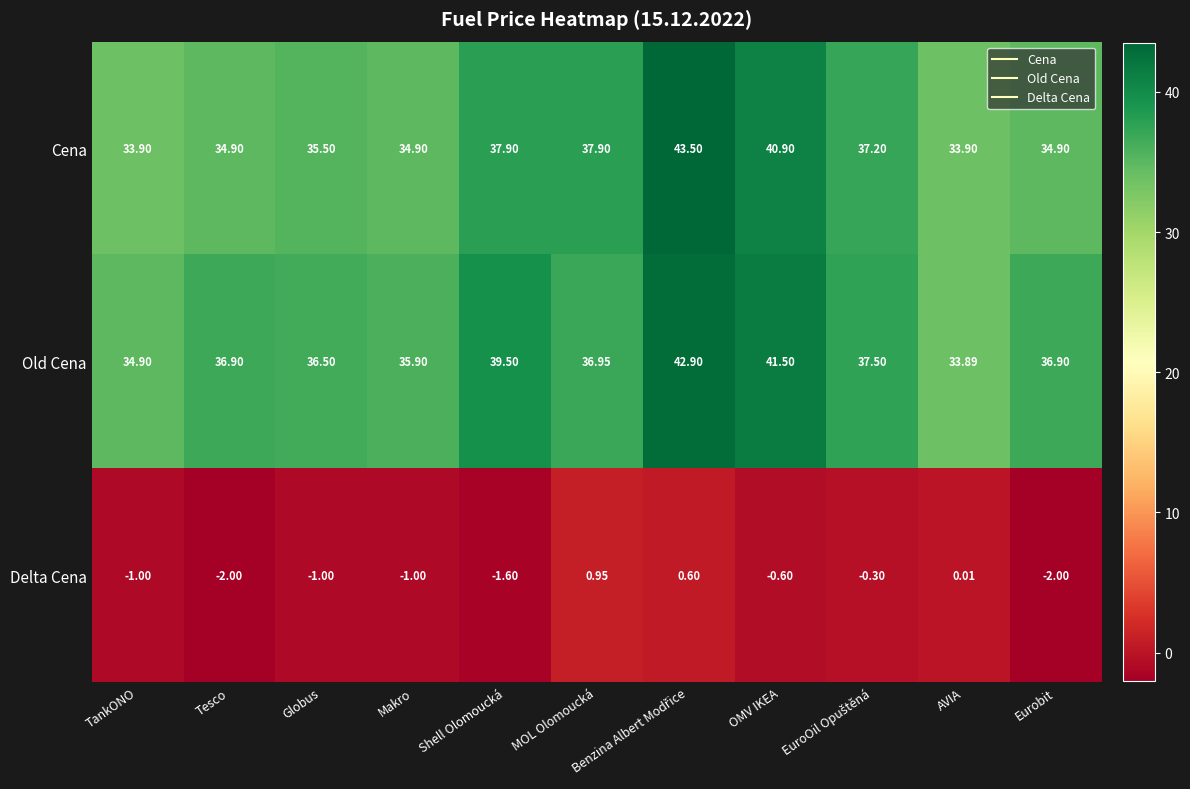

How many series are shown in this chart?

3